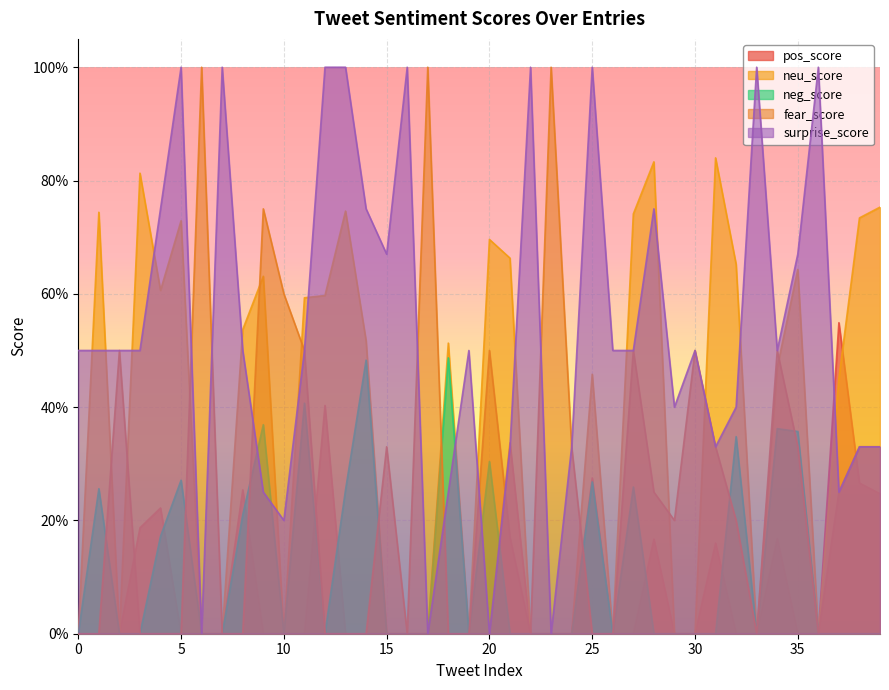

What is the maximum value shown in the chart?

1.0